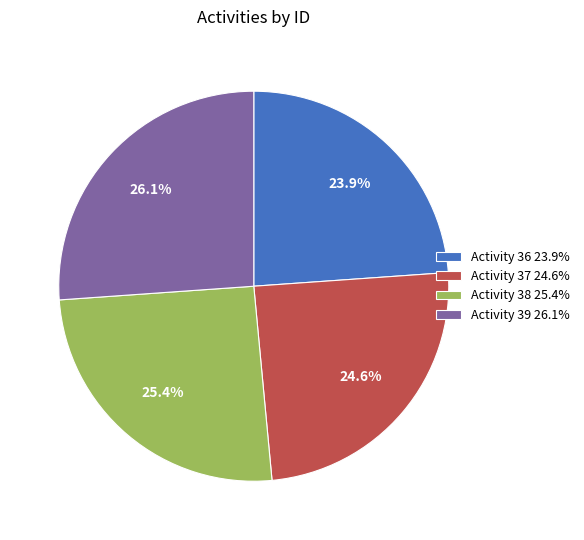

Which slice is the smallest?

Activity 36